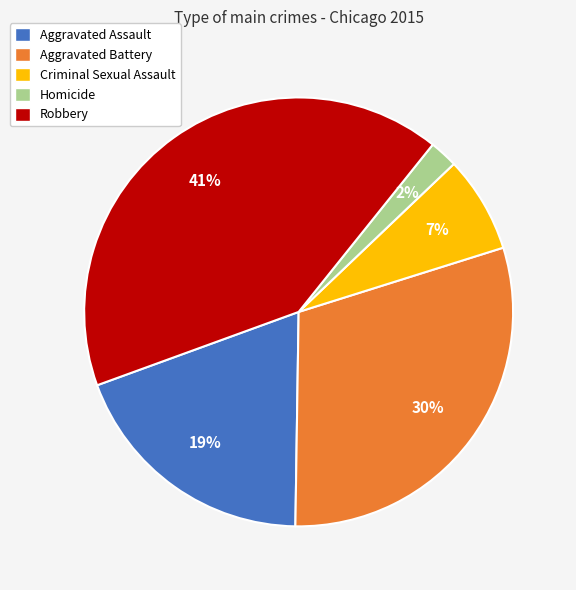

To the nearest percent, what is the difference between the Homicide and Criminal Sexual Assault slice percentages?

5%